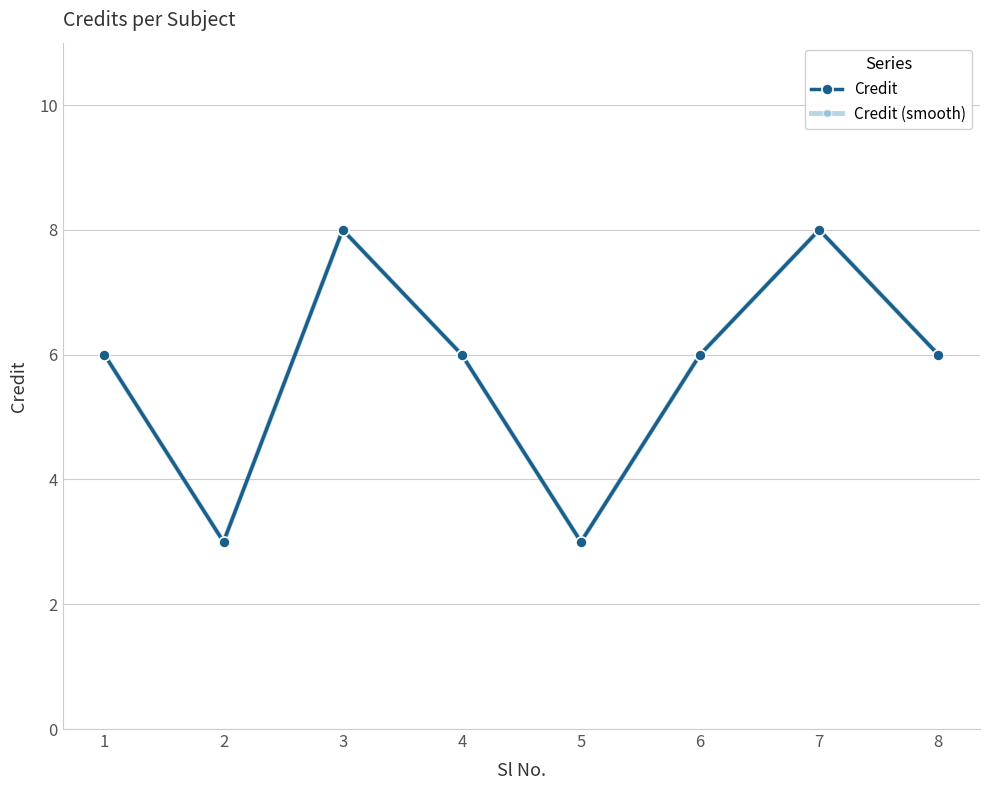

Is this an area chart (filled region under the line)?

No